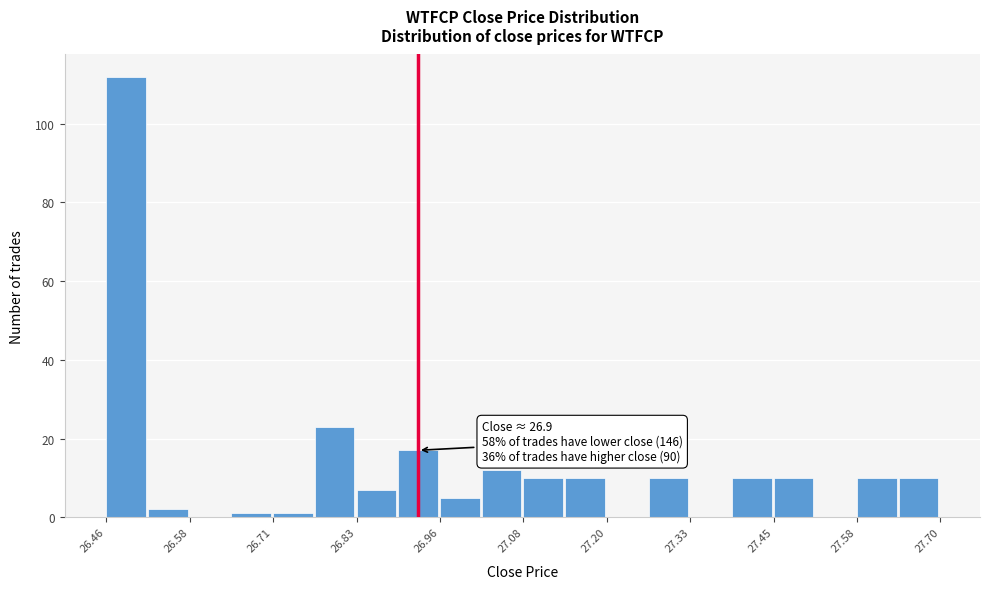

Around what value on the x-axis is the tallest bar? Give the approximate position of its centre, as read against the axis.

26.48